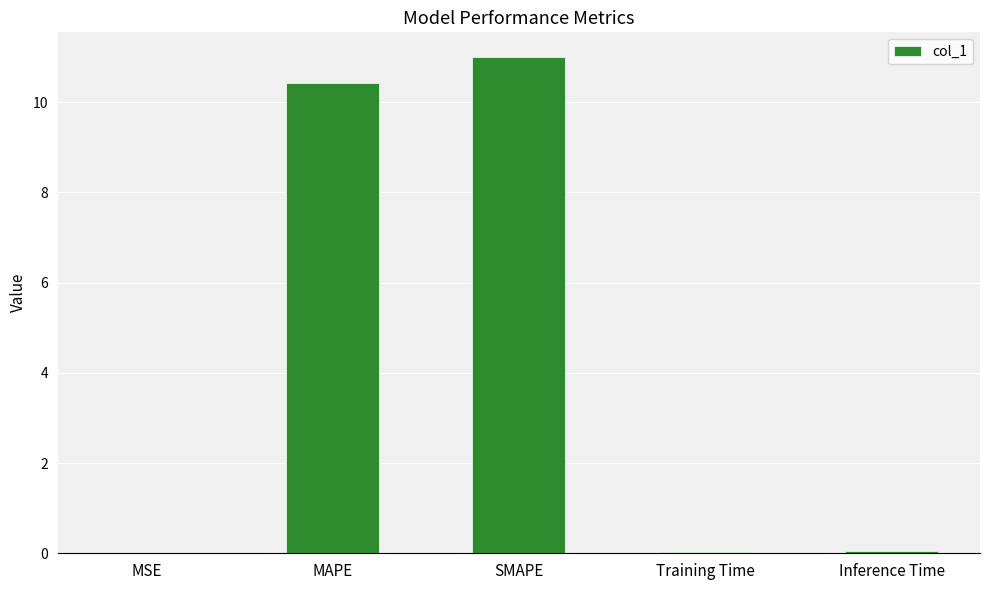

What is the difference between the values at SMAPE and MAPE?

0.6